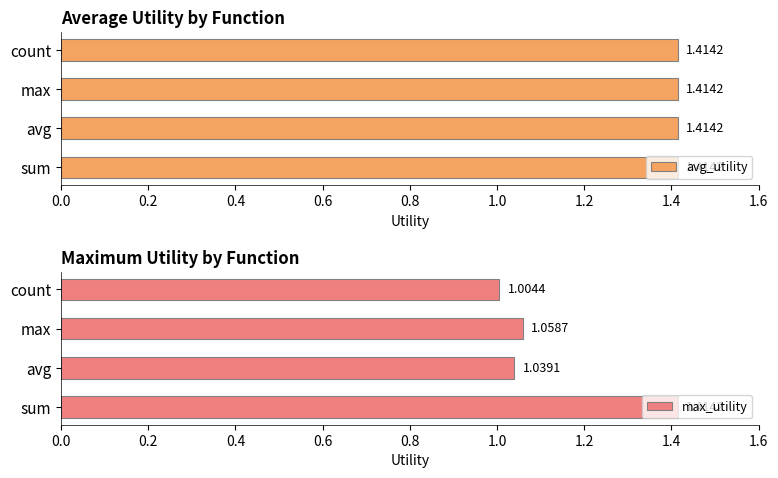

Where is max_utility nearest to the value 1?

count